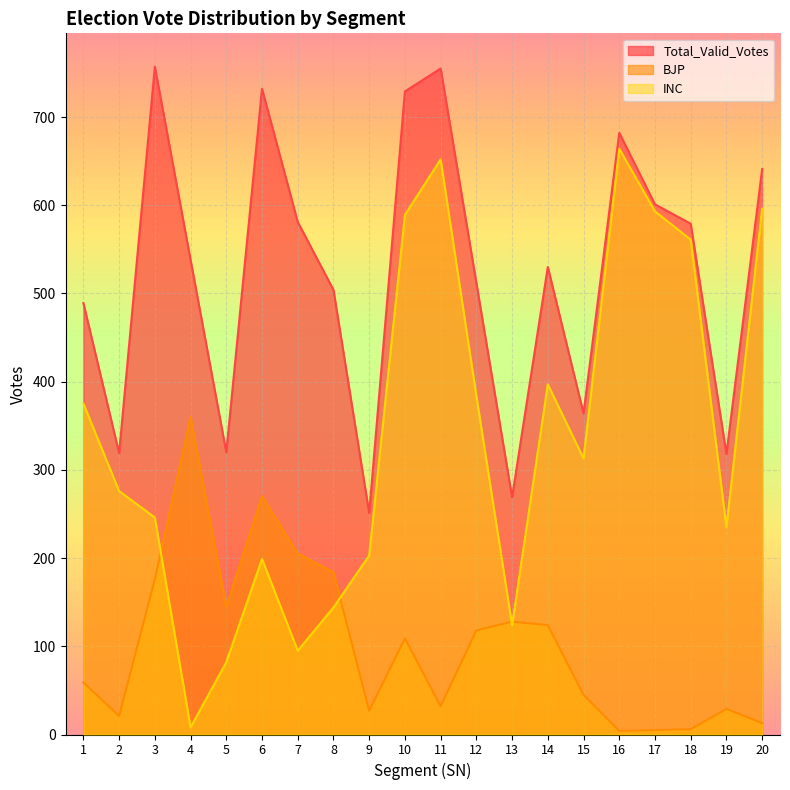

At which label is Total_Valid_Votes closest to 504?

8